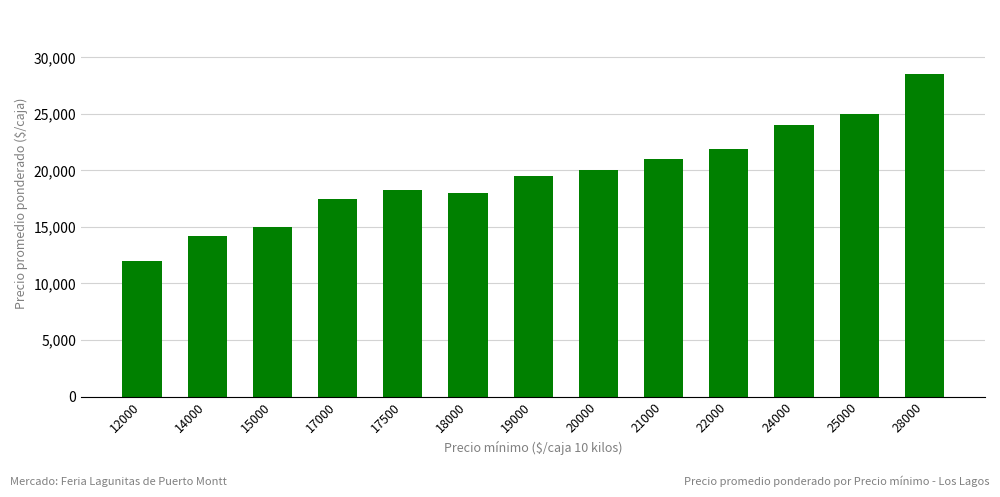

What is the value of the 2nd bar from the left?

14177